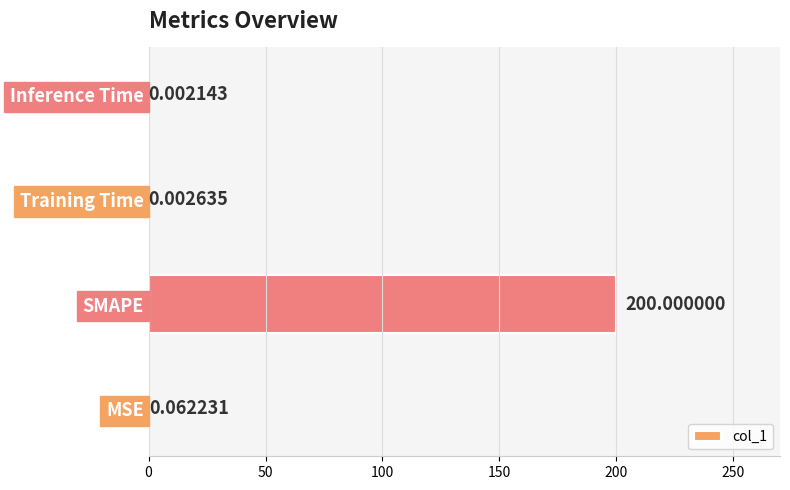

What is the sum of the values at SMAPE and MSE?

200.1